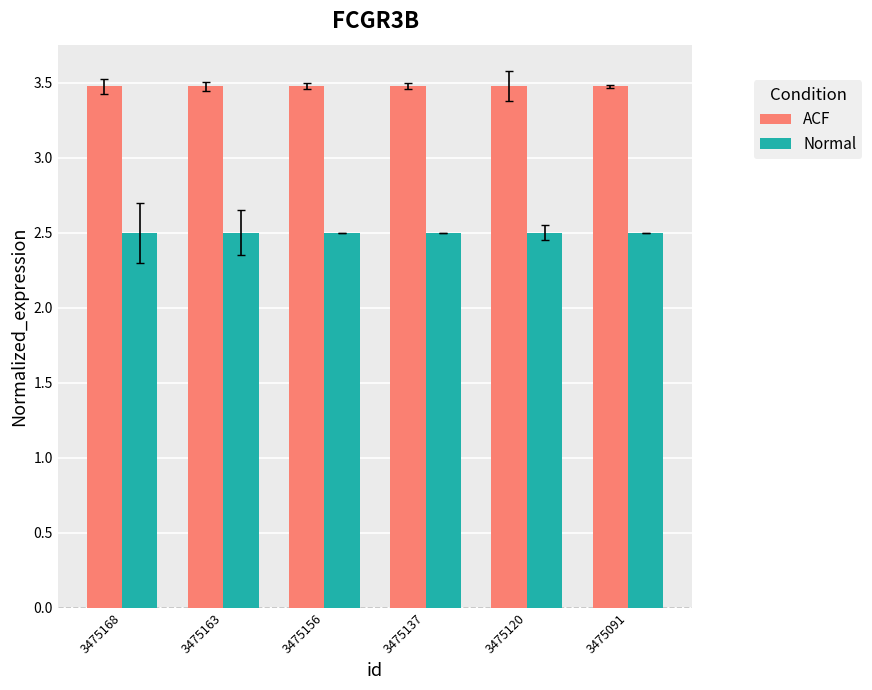

What is the value of the Normal bar at the 5th from the left?

2.5